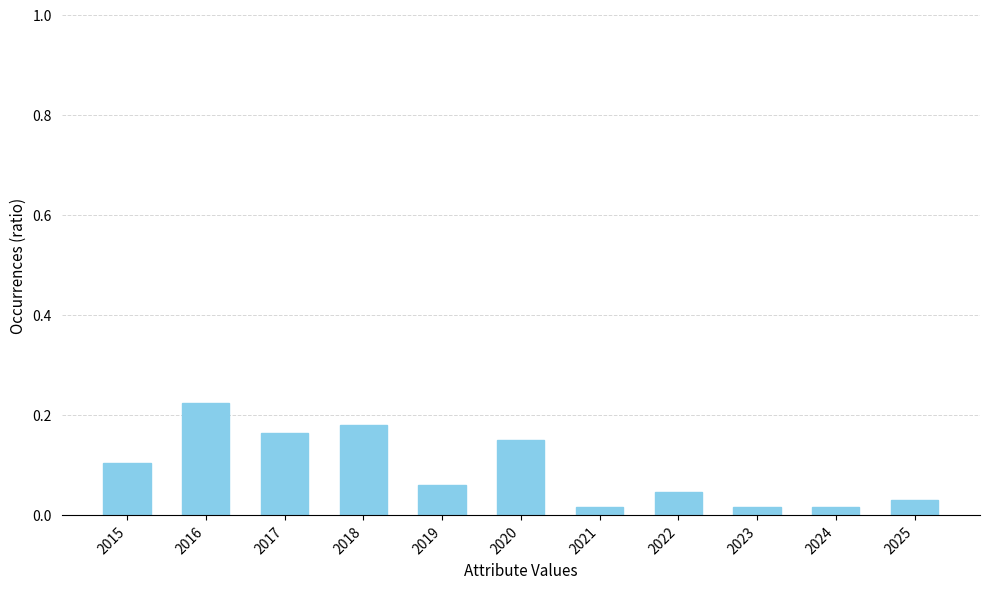

What is the change in value from 2015 to 2018?

+0.1